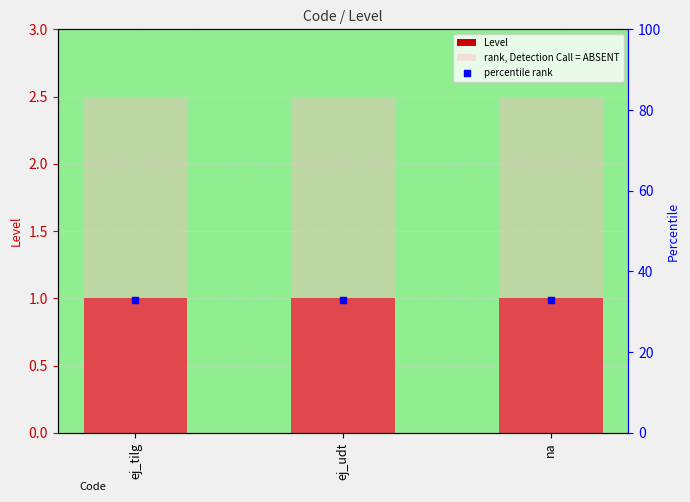

Which series has the largest total across all categories?

percentile rank